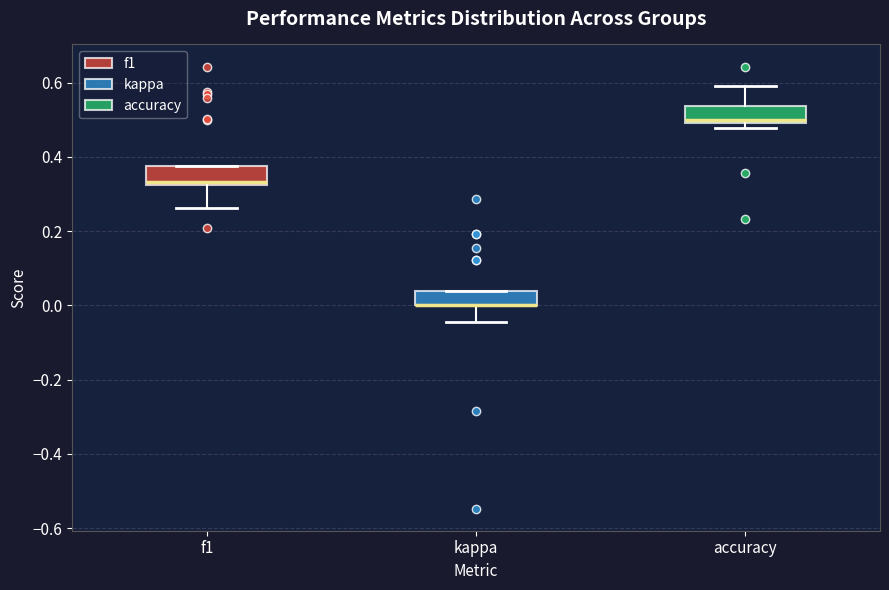

Reading left to right, read every box against the y-axis: the position of its median line, the range the box covers, and the ends of its whiskers. The values are not printed on the chart, so give them approximately, as read against the axis.

f1: median 0.34, box 0.32 to 0.38, whiskers 0.26 to 0.38
kappa: median 0.00 (drawn on the box's lower edge), box 0.00 to 0.04, whiskers -0.04 to 0.04
accuracy: median 0.50 (just above the box's lower edge), box 0.50 to 0.54, whiskers 0.48 to 0.60